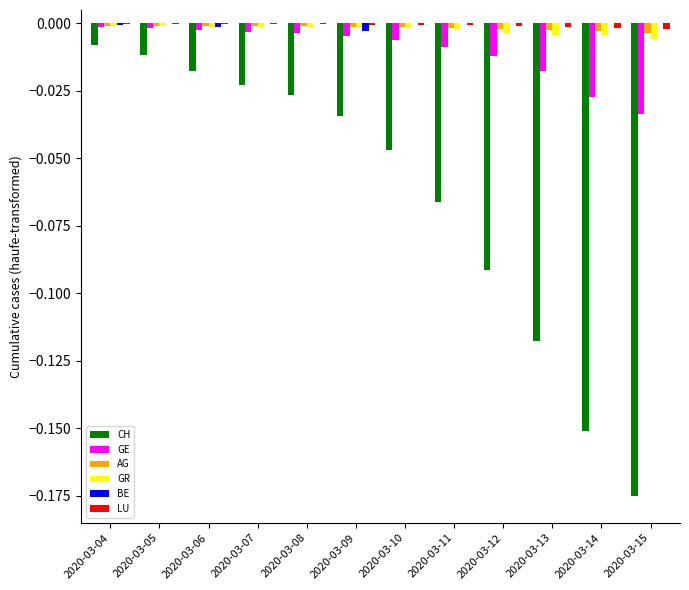

True or false: GE has a value of -0.0 at 2020-03-15.

True